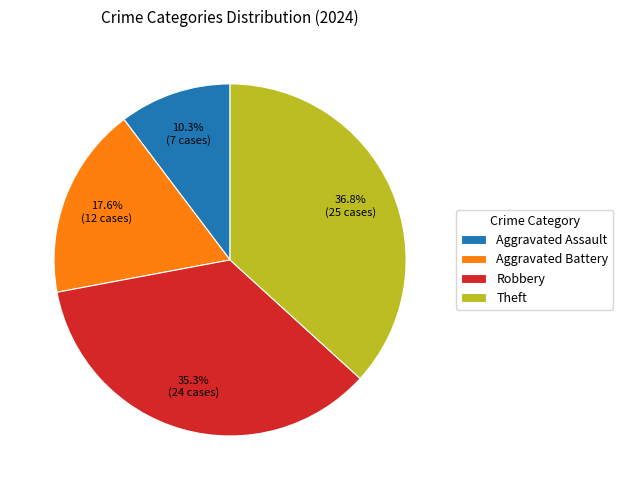

How many slices are in this pie chart?

4